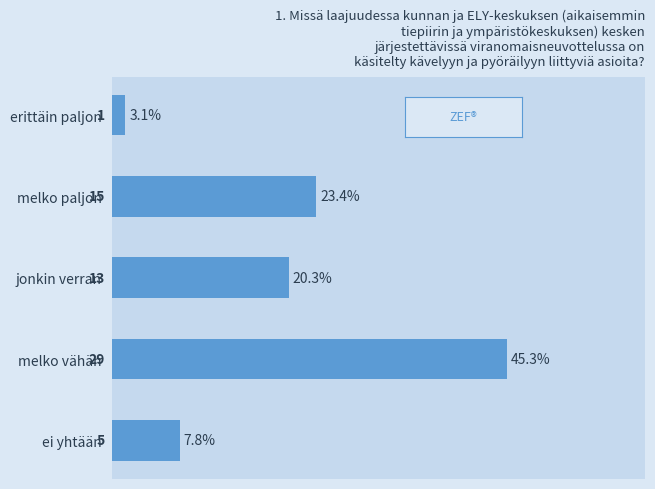

List the labels in order of value, smallest first.

erittäin paljon, ei yhtään, jonkin verran, melko paljon, melko vähän